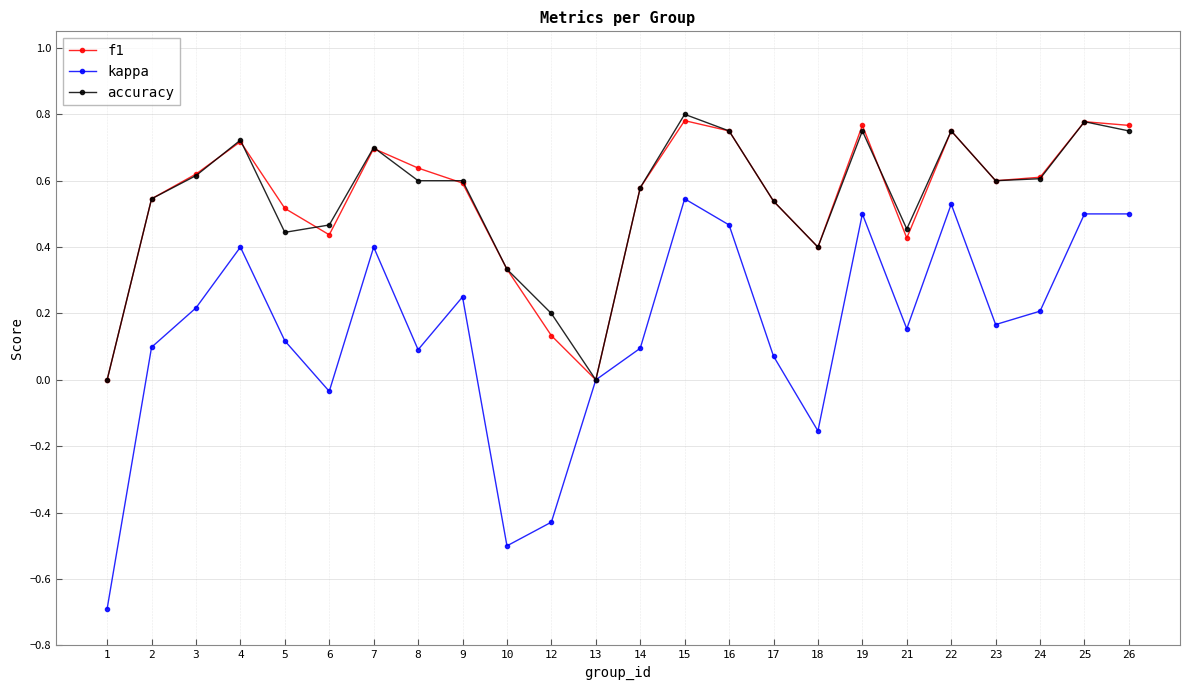

How many interior local valleys does the f1 series have?

5